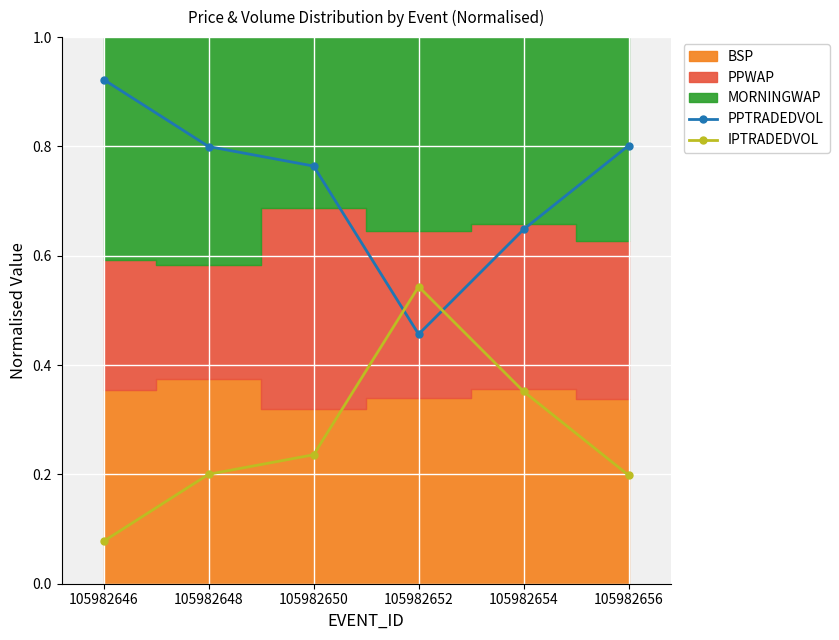

Which series ends up on top after the final intersection of PPTRADEDVOL and IPTRADEDVOL?

PPTRADEDVOL